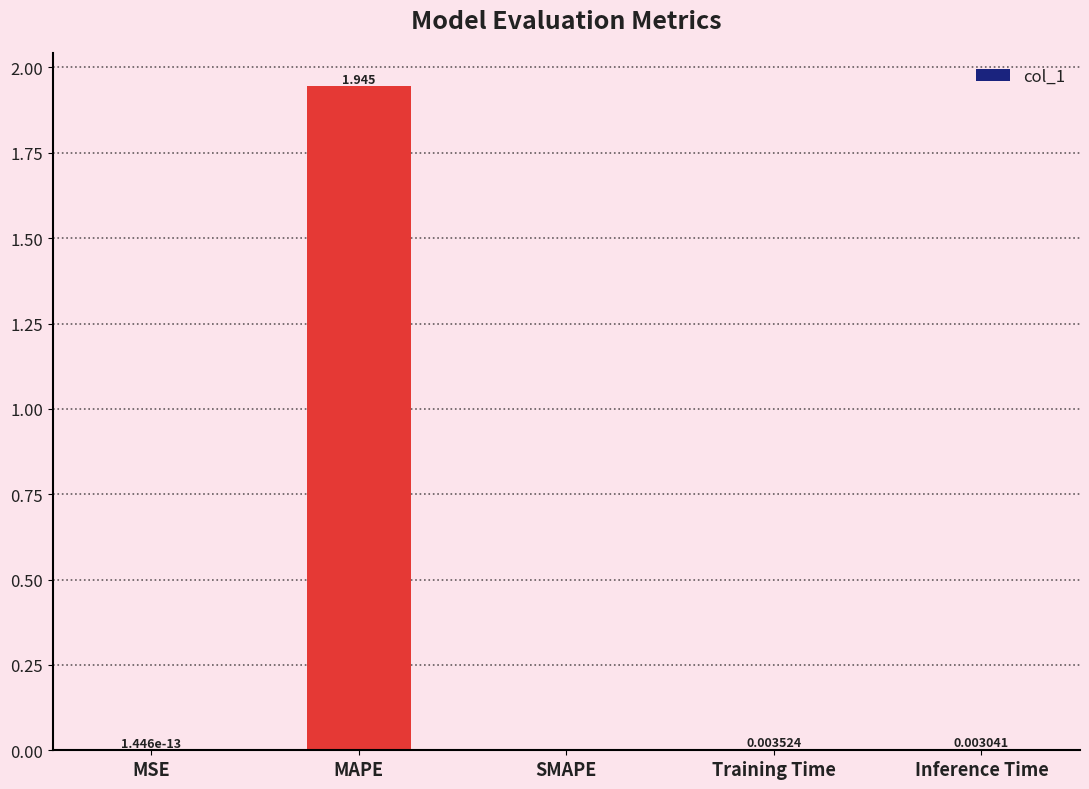

Which category has the highest value across all series?

MAPE